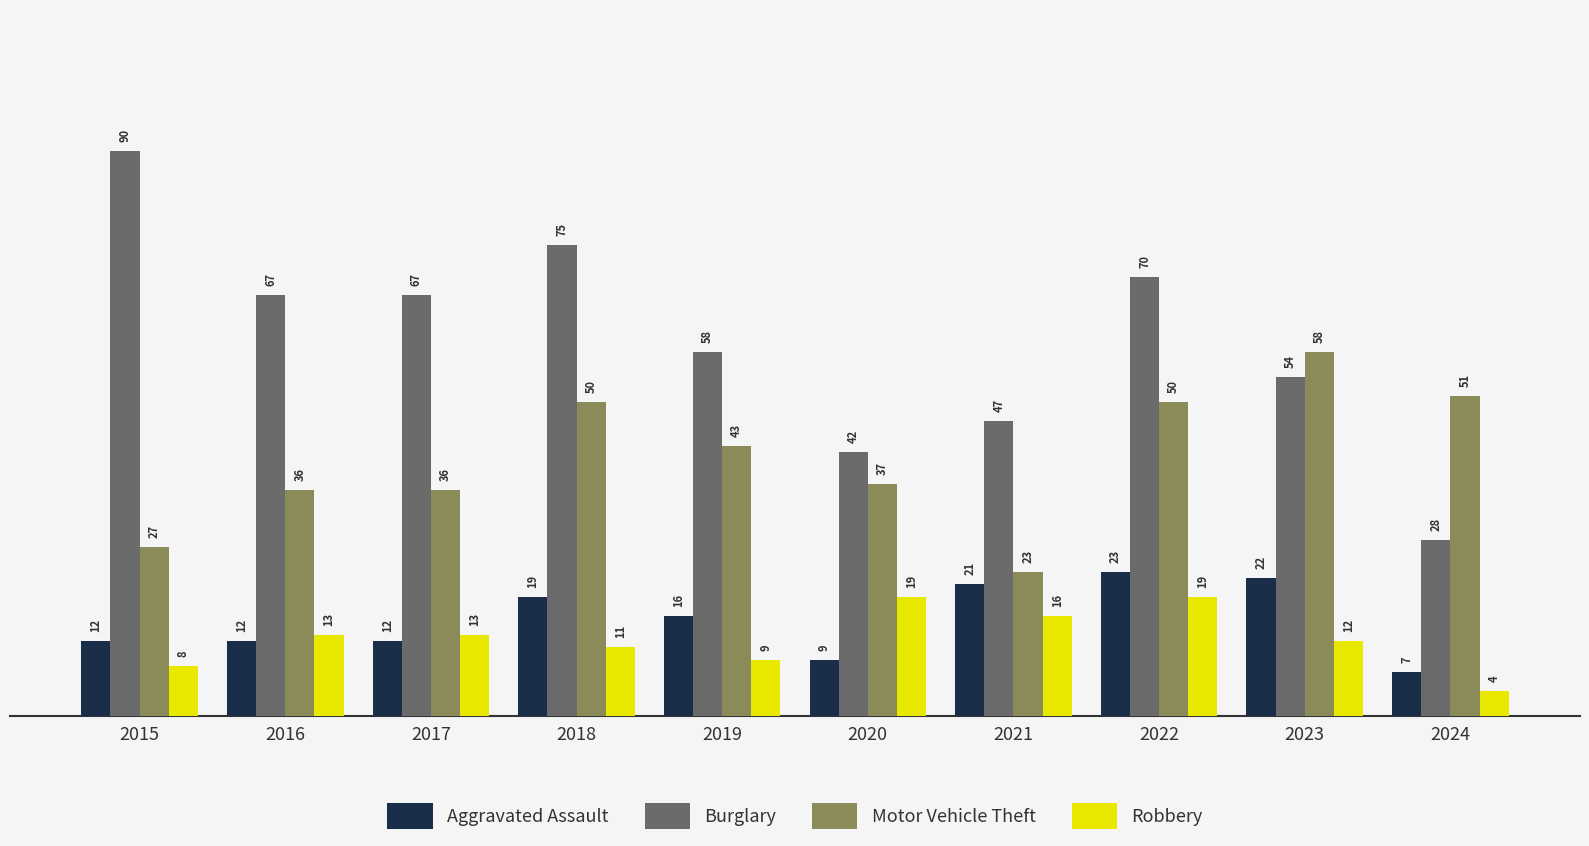

What are all the series names shown in the legend?

Aggravated Assault, Burglary, Motor Vehicle Theft, Robbery